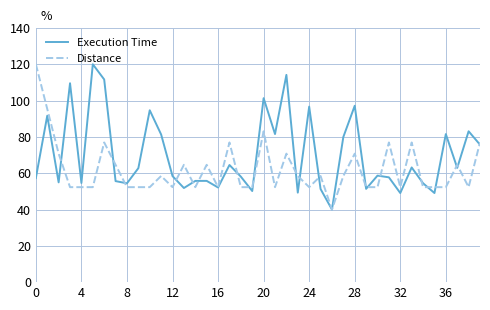

What is the minimum value shown in the chart?

40.0